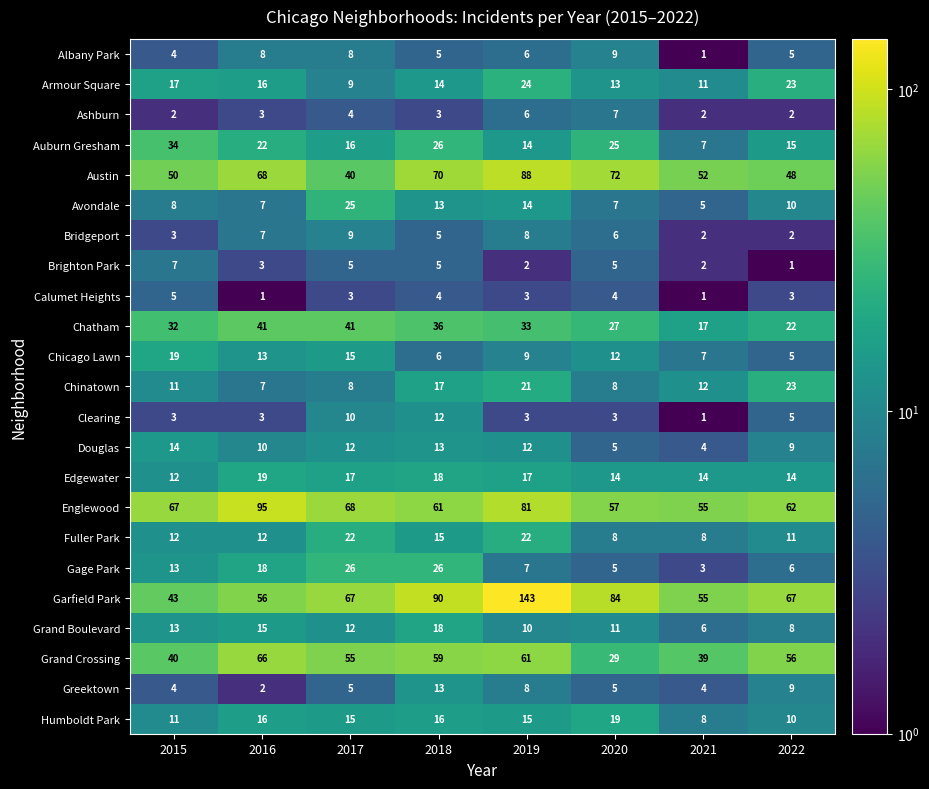

At which label does Chicago Lawn first exceed 12?

2015